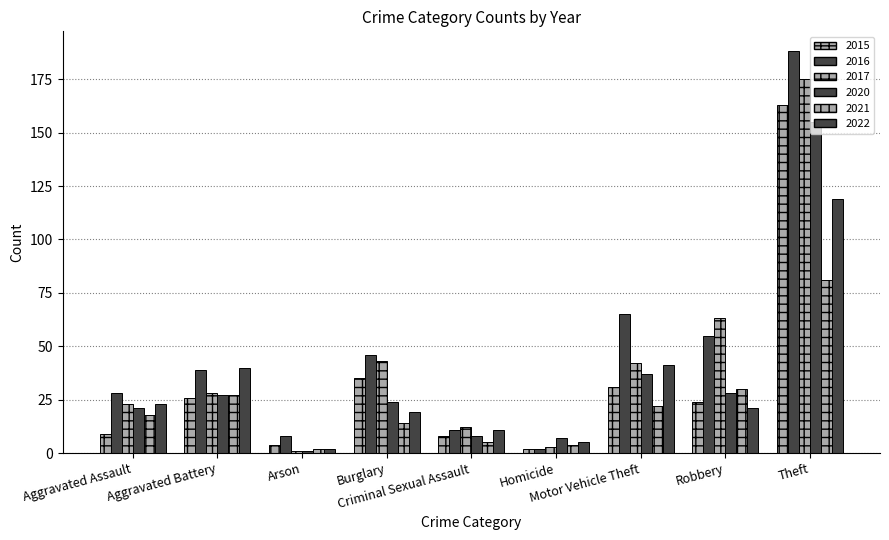

At which label is 2017 closest to 88?

Robbery